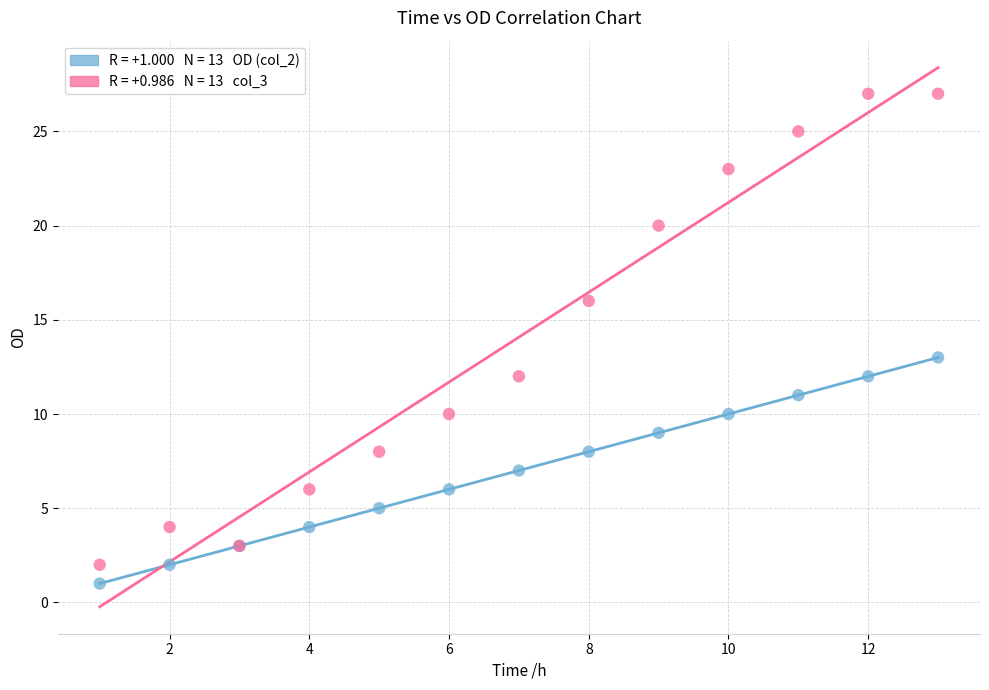

Across all series, what Y value is closest to 14?

13